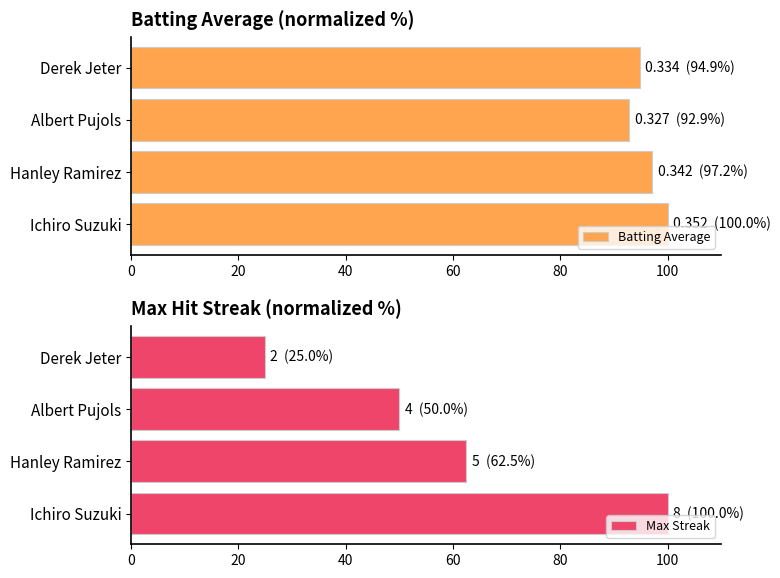

What is the sum of the Batting Average values at Derek Jeter and Albert Pujols?

187.8